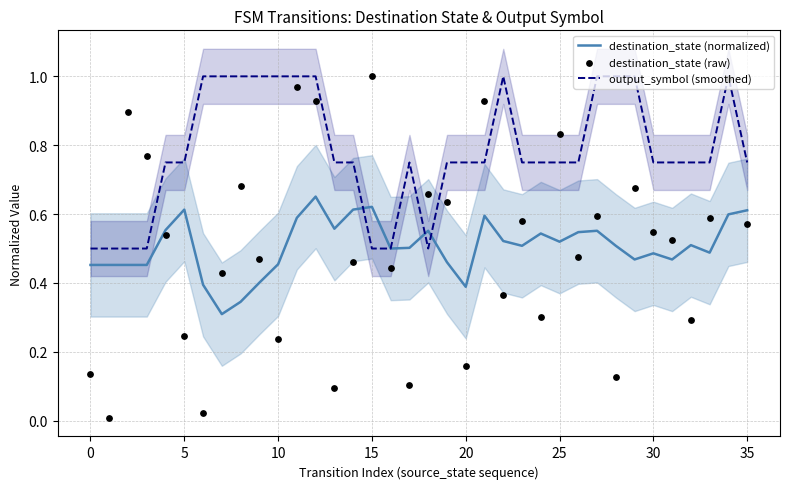

Which series has the largest Y range (max minus min)?

destination_state (raw)